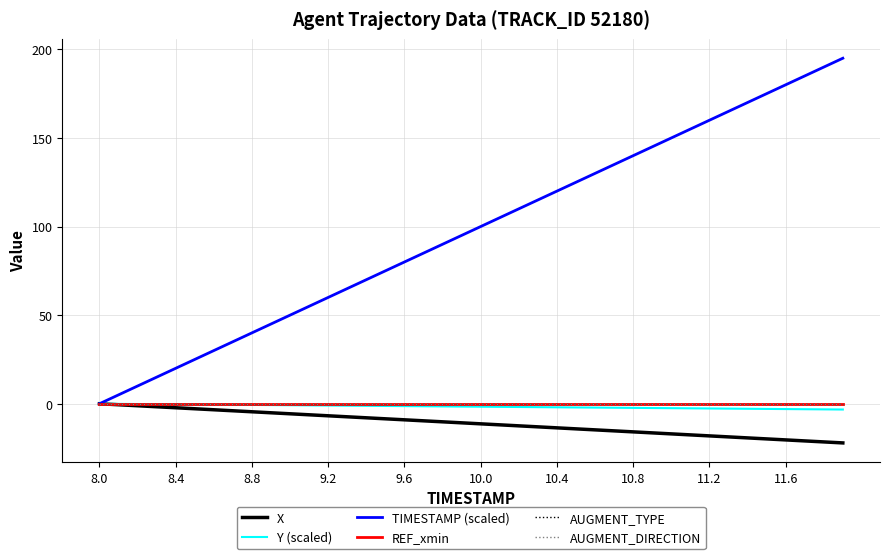

True or false: AUGMENT_DIRECTION and Y (scaled) cross at least once.

False